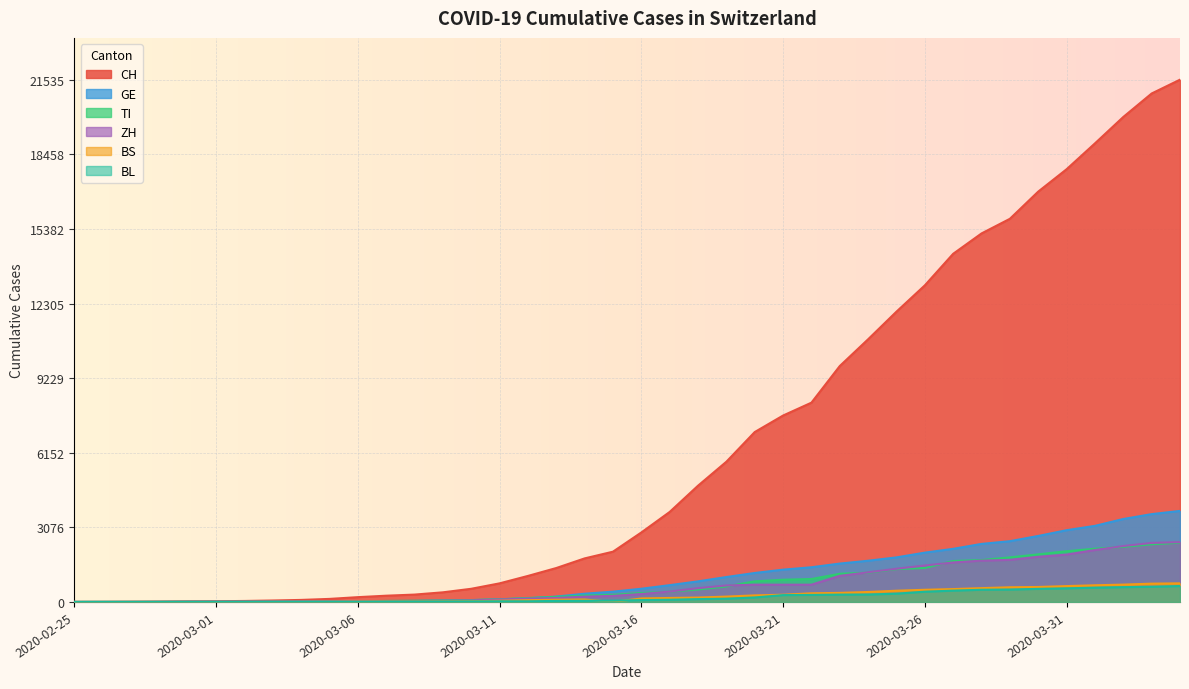

Rank the series by their maximum value, from highest to lowest.

CH, GE, ZH, TI, BS, BL